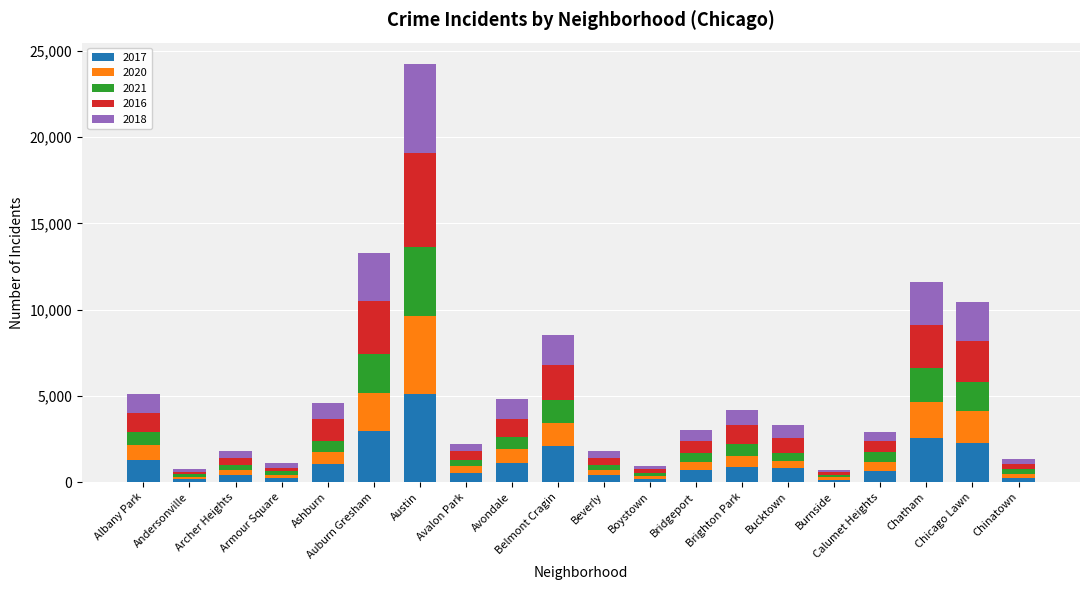

Which category has the highest value in the 2017 series?

Austin